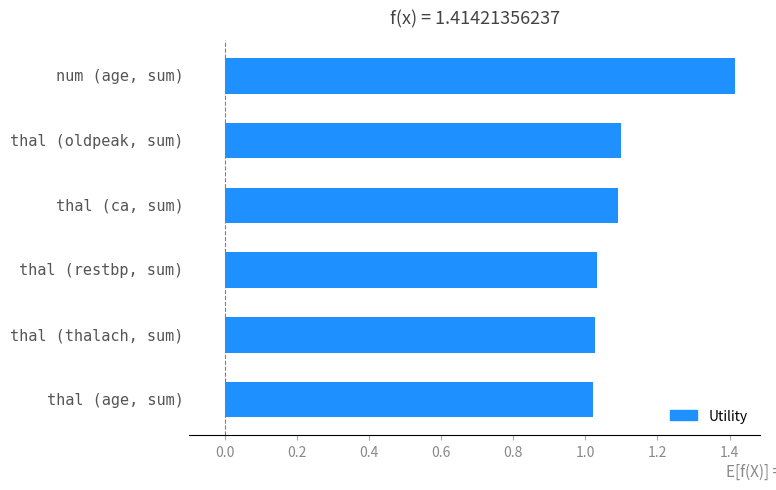

What is the maximum value shown in the chart?

1.4